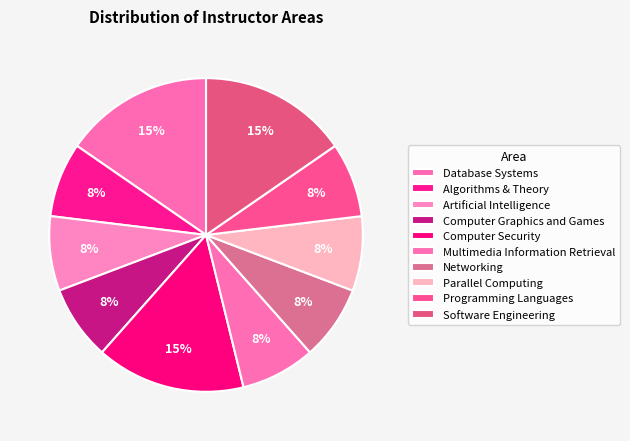

Count the number of slices in the pie.

10